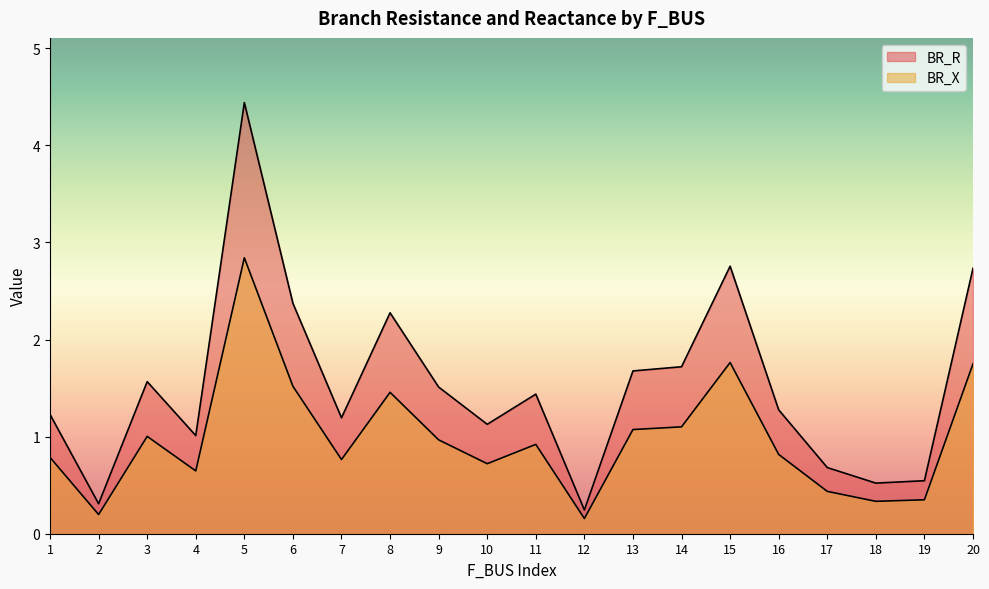

Which series has the largest range (max minus min)?

BR_R